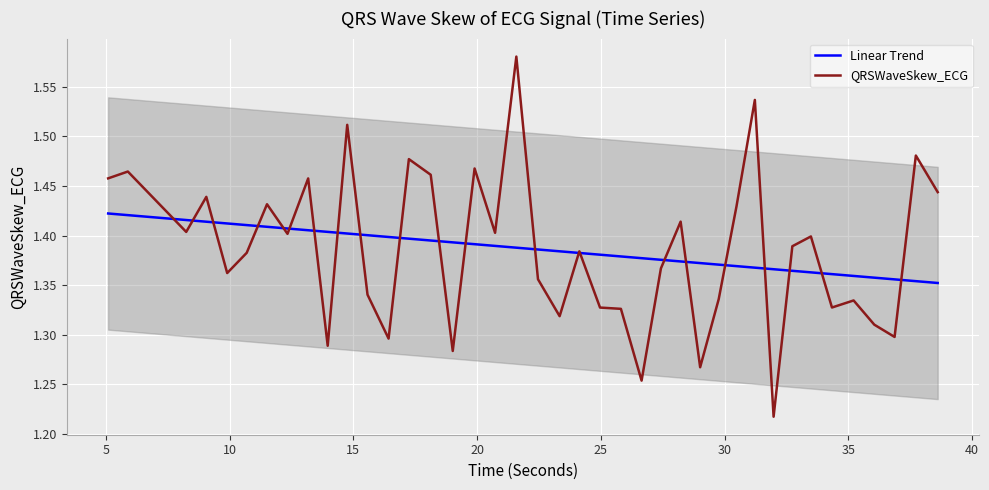

What is the difference between the maximum and minimum values in the QRSWaveSkew_ECG series?

0.4